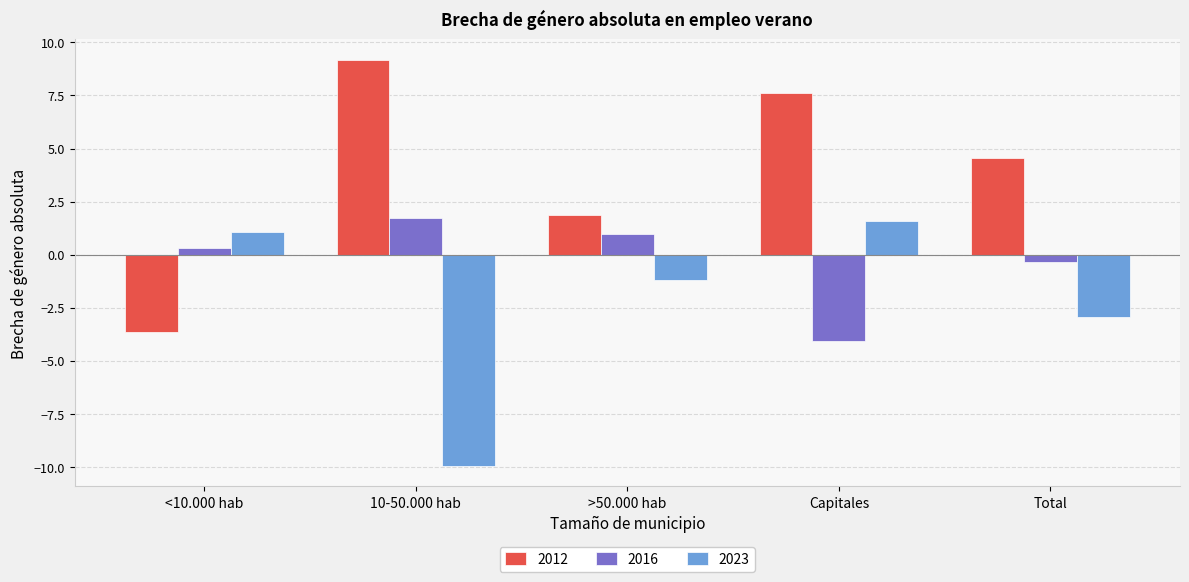

What is the difference between the second highest and minimum values in the 2012 series?

11.3